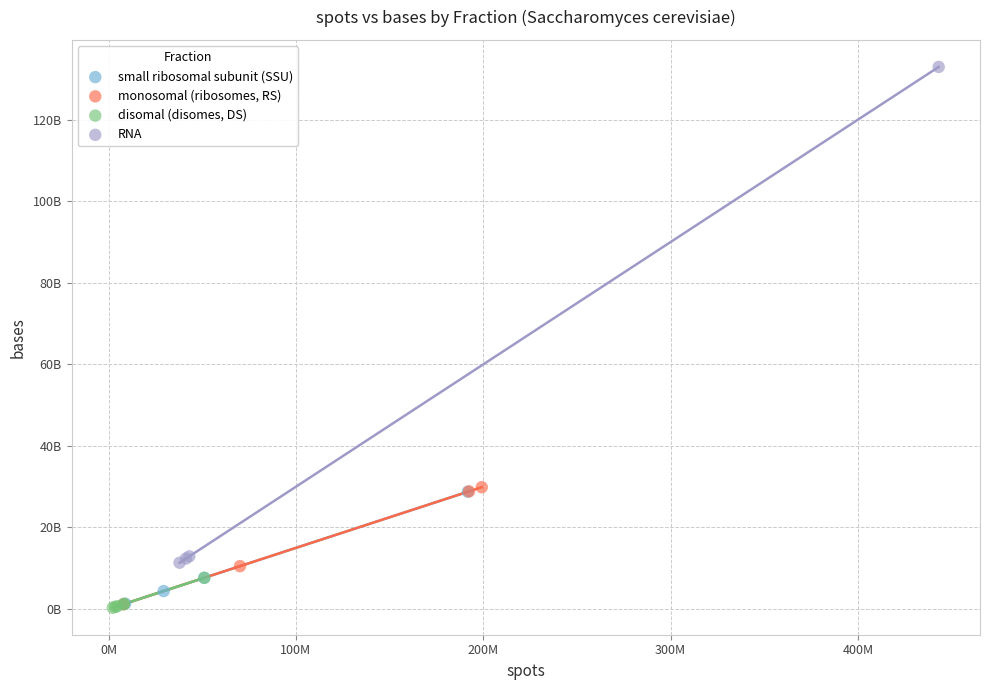

What are all the series names shown in the legend?

small ribosomal subunit (SSU), monosomal (ribosomes, RS), disomal (disomes, DS), RNA